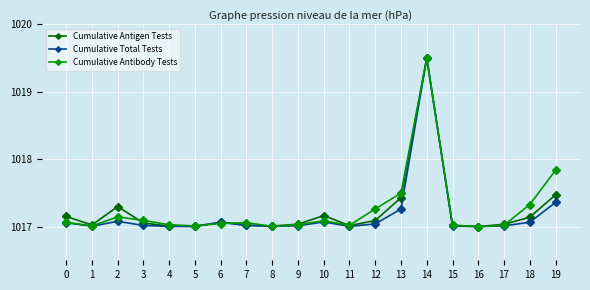

Where is the first local maximum for Cumulative Antibody Tests?

2